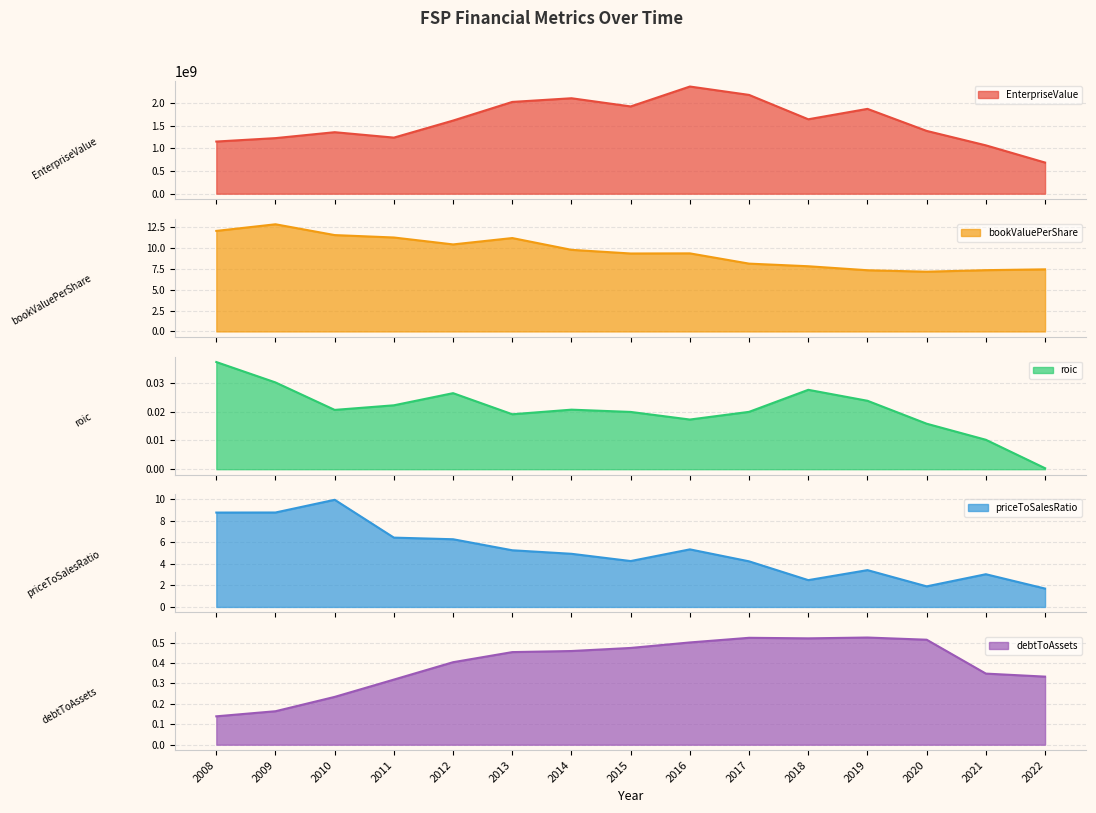

List the series in order of their peak value, highest first.

EnterpriseValue, bookValuePerShare, priceToSalesRatio, debtToAssets, roic